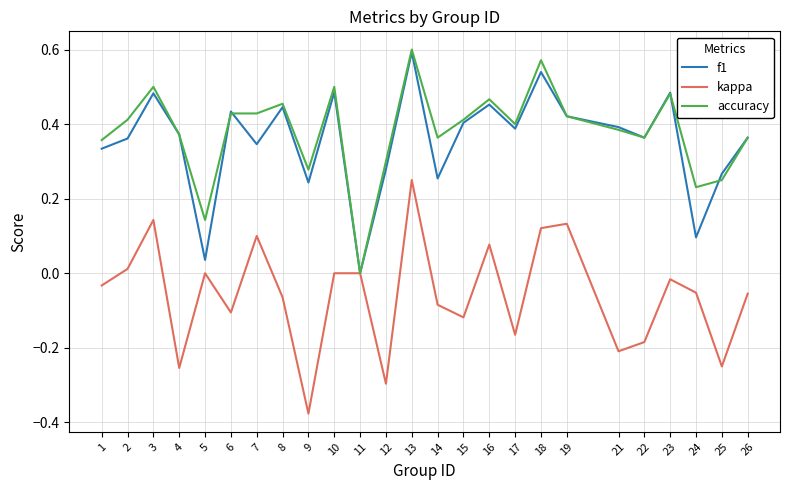

What is the sum of all accuracy values?

9.5